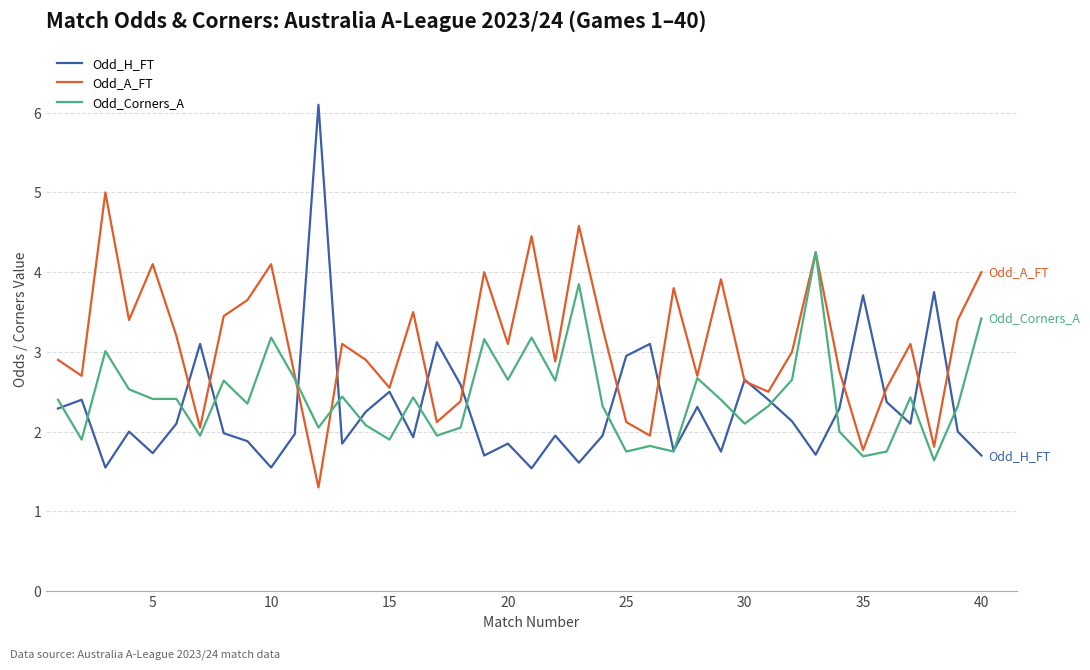

Rank the series by their maximum value, from lowest to highest.

Odd_Corners_A, Odd_A_FT, Odd_H_FT